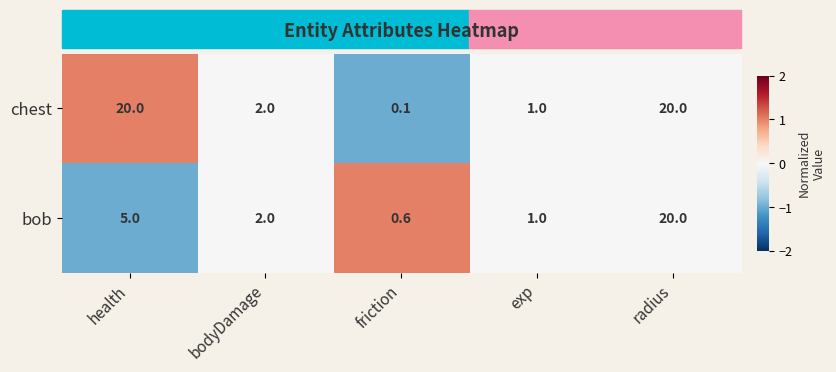

What is the difference between the highest and lowest values at friction?

0.5